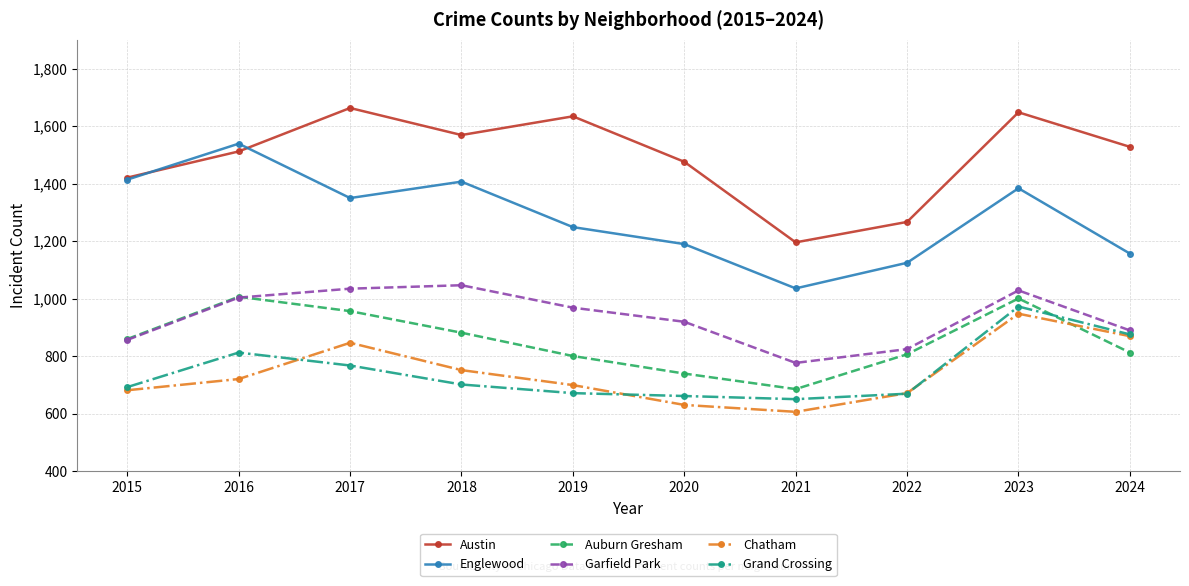

Which category has the lowest value in the Englewood series?

2021